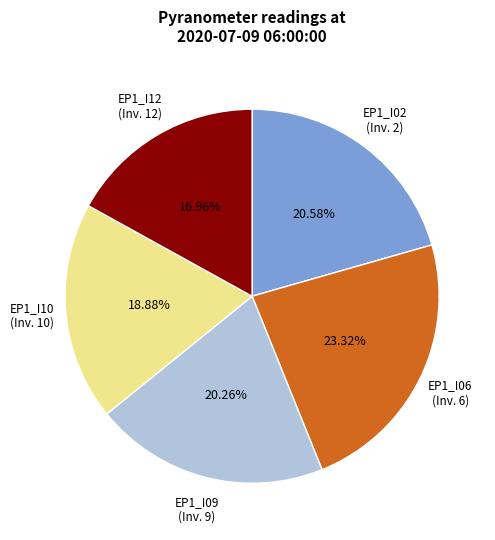

Is there any slice that represents more than half of the pie?

No